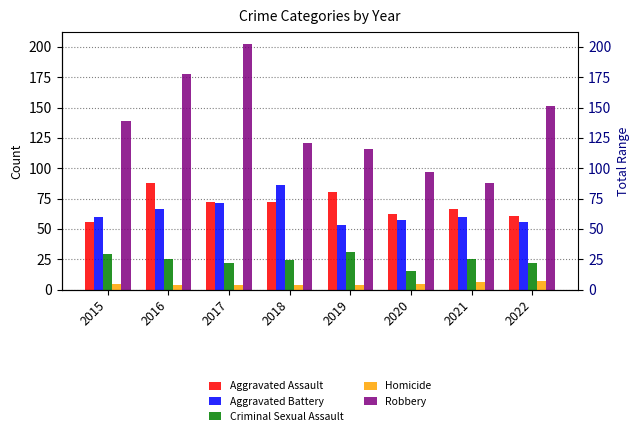

Reading left to right, list all the values displayed in this chart.

Aggravated Assault: 56	88	72	72	80	62	66	61
Aggravated Battery: 60	66	71	86	53	57	60	56
Criminal Sexual Assault: 29	25	22	24	31	15	25	22
Homicide: 5	4	4	4	4	5	6	7
Robbery: 139	178	202	121	116	97	88	151